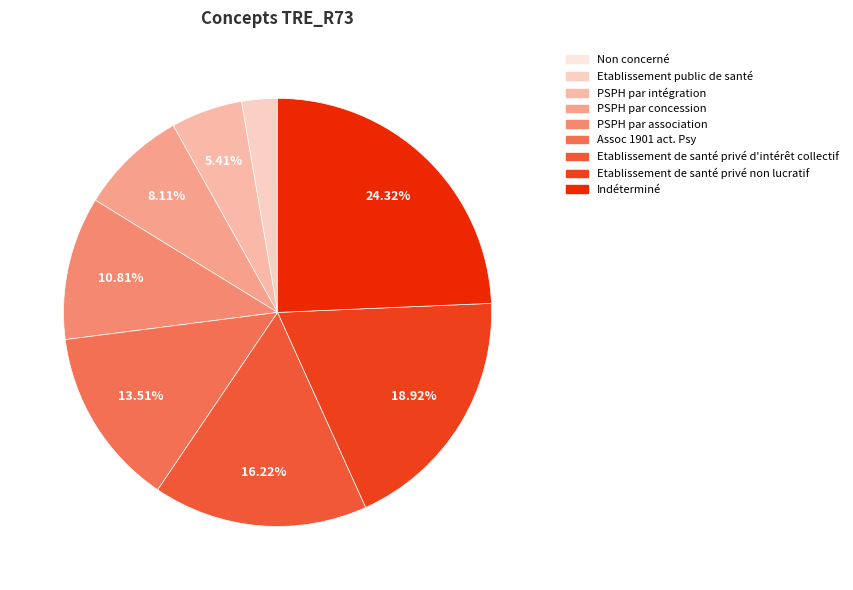

Is it true that Etablissement public de santé is 3% of the pie?

True